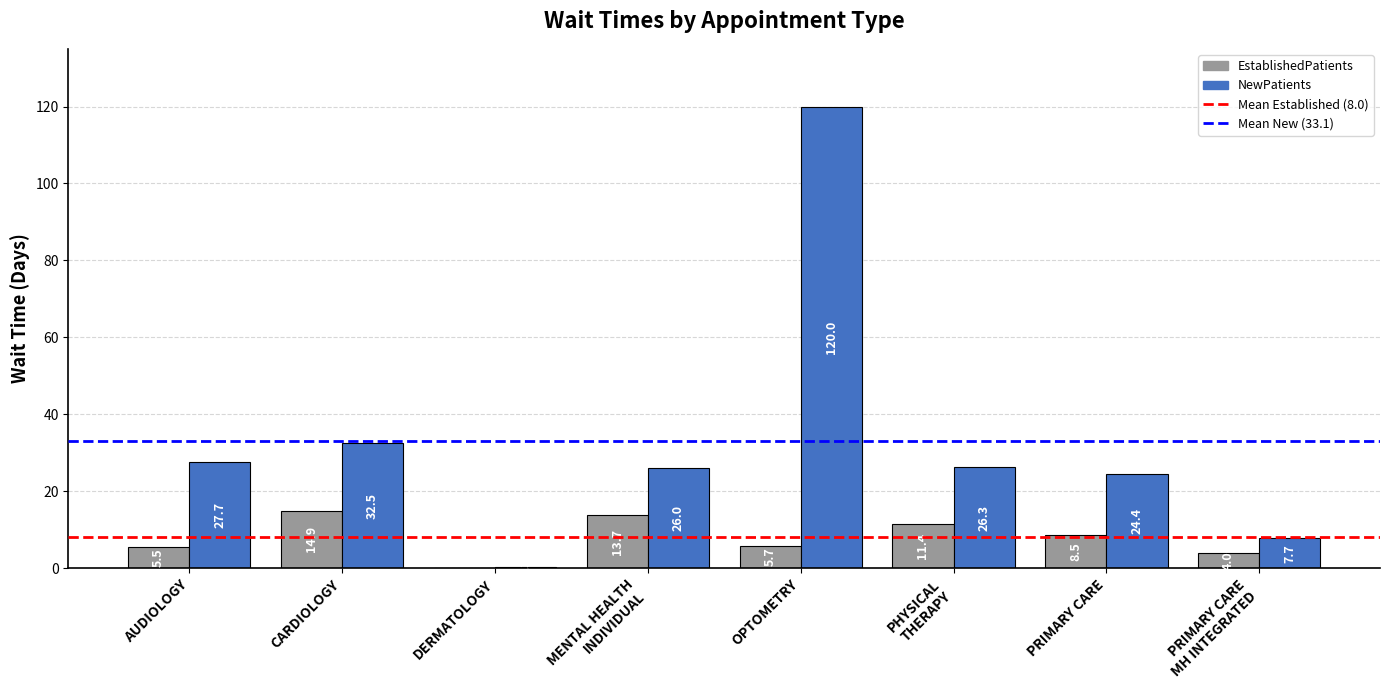

What is the spread (max minus min) of values at OPTOMETRY?

114.3